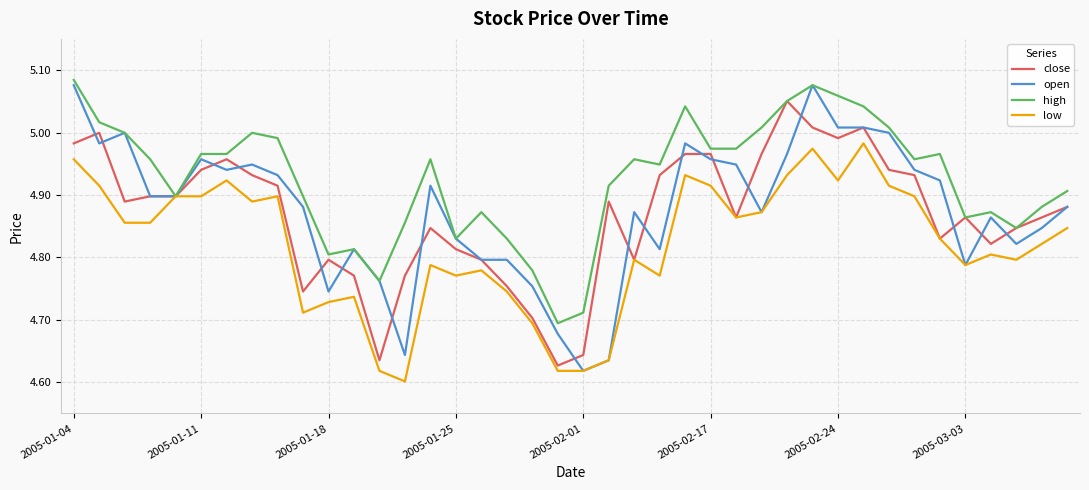

Which series has the largest total across all categories?

high